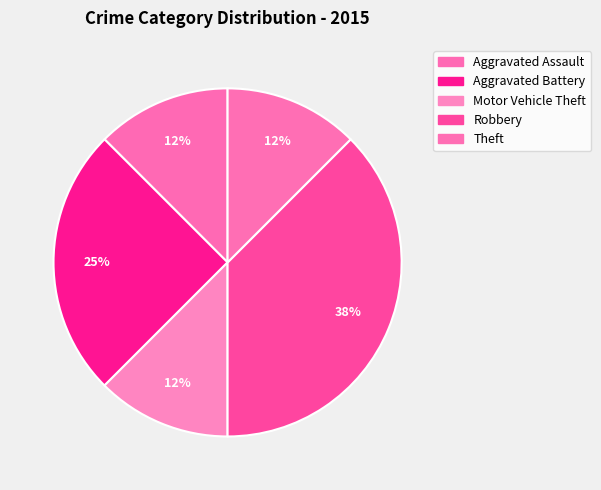

To the nearest percent, what is the average slice percentage?

20%